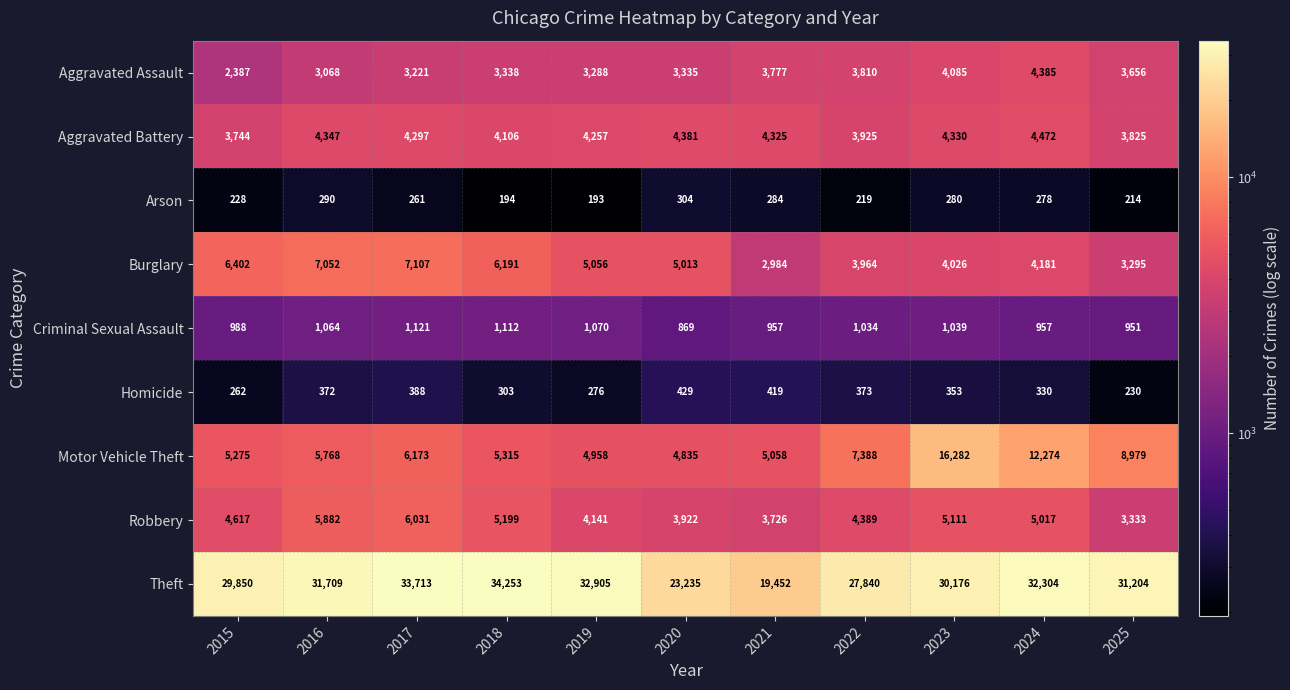

Which label corresponds to the smallest value in the chart?

2019